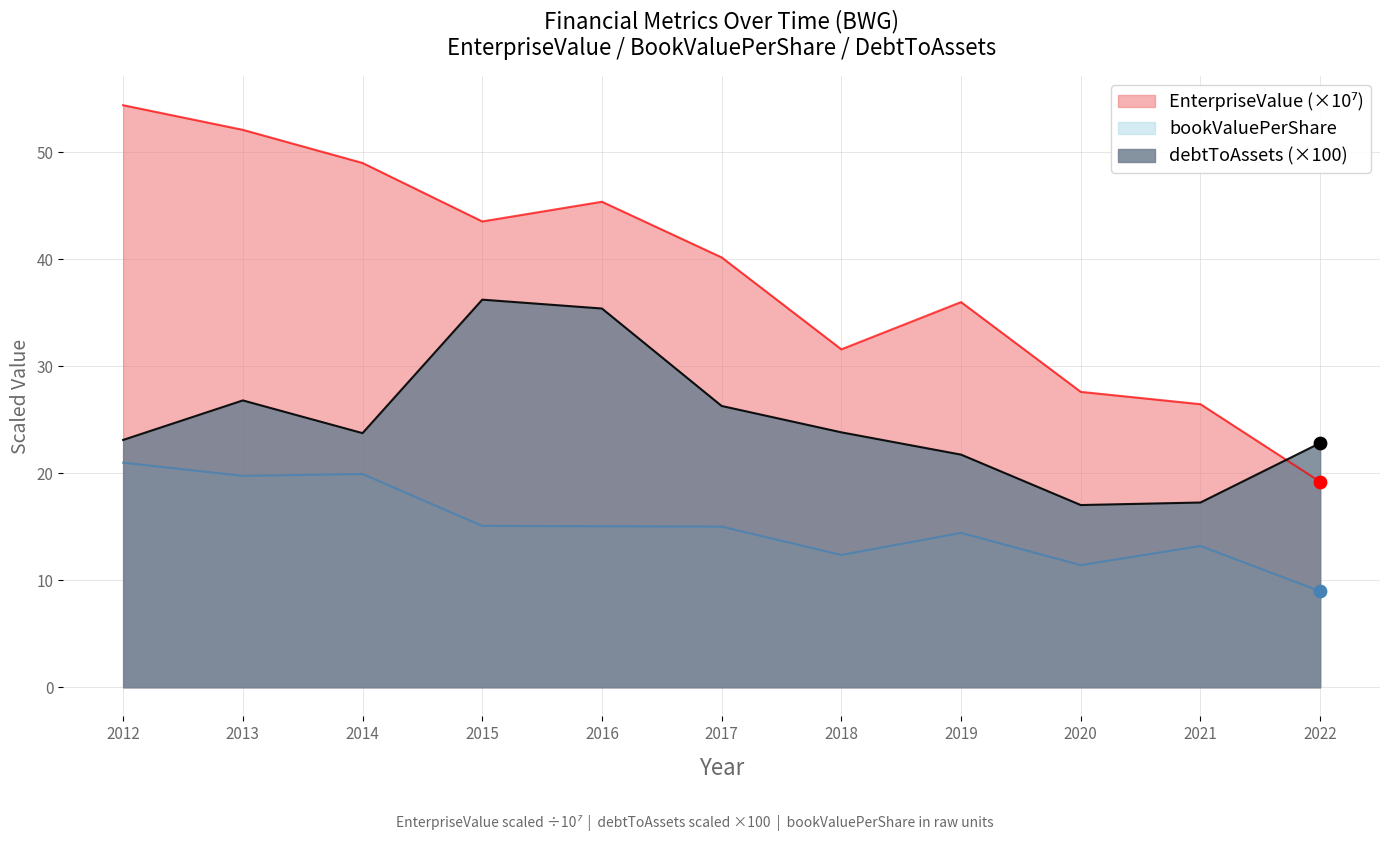

What are all the series names shown in the legend?

EnterpriseValue, bookValuePerShare, debtToAssets